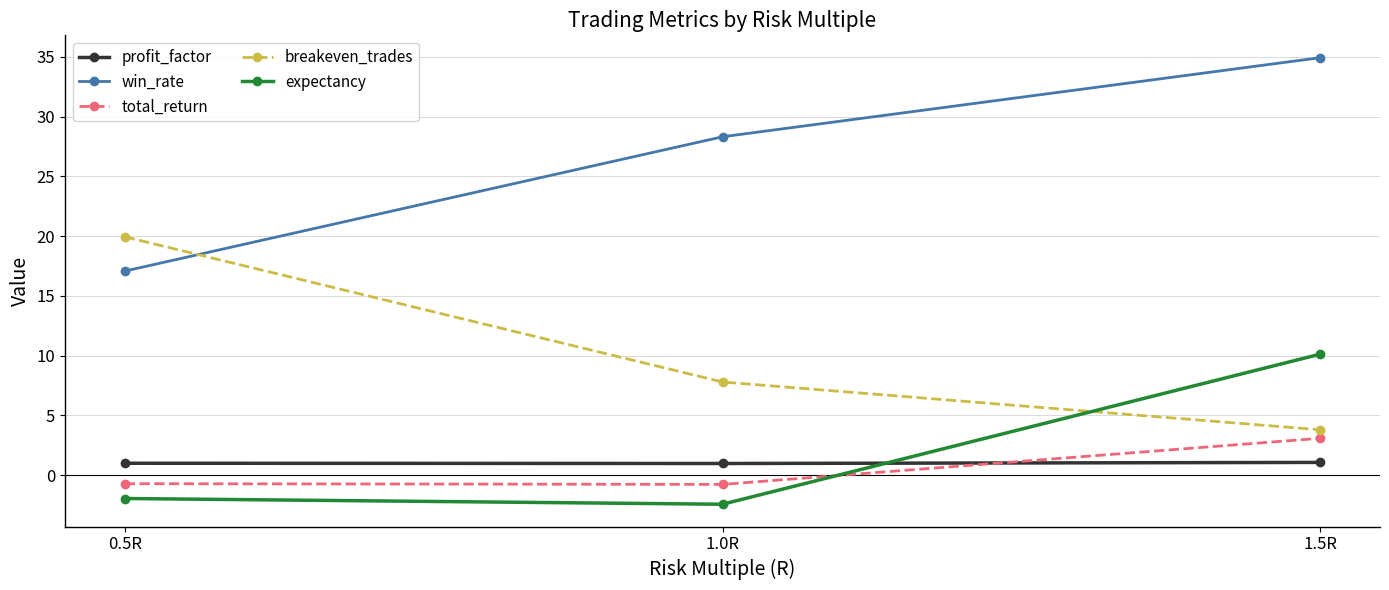

Rank the series at 0.5R from lowest to highest value.

expectancy, total_return, profit_factor, win_rate, breakeven_trades